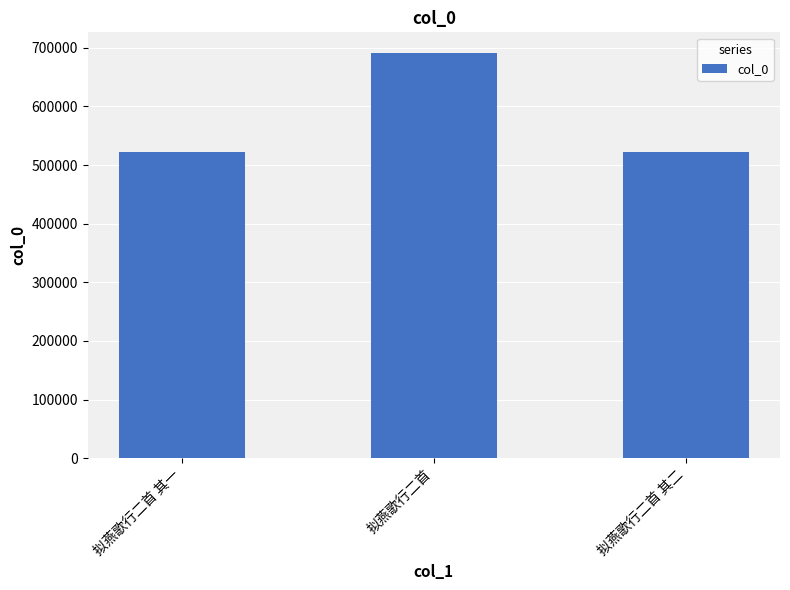

Approximately how many times larger is the value at 拟燕歌行二首 compared to 拟燕歌行二首 其二?

1.3